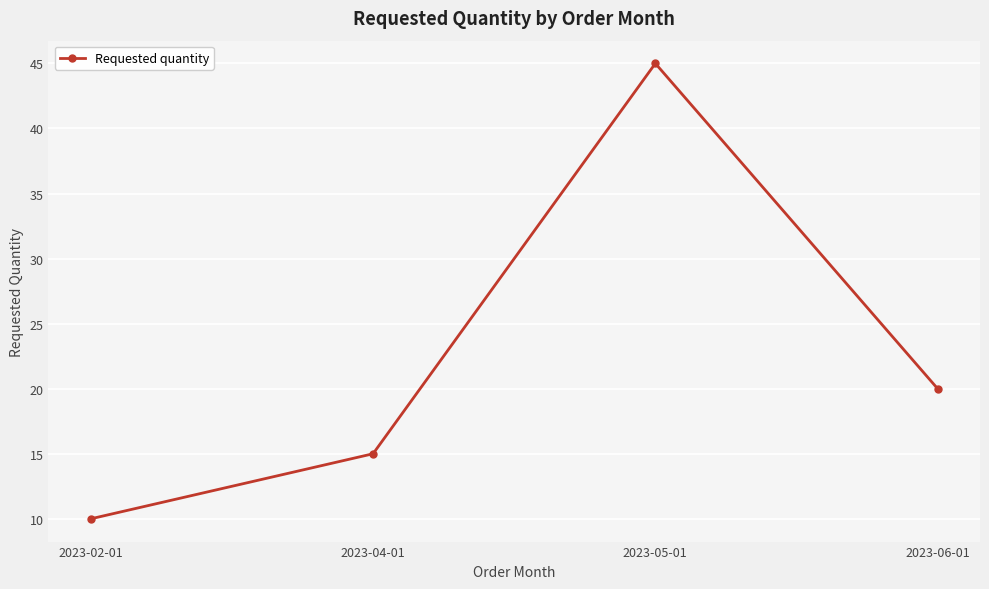

What is the approximate value at 2023-02-01, to the nearest 5?

10